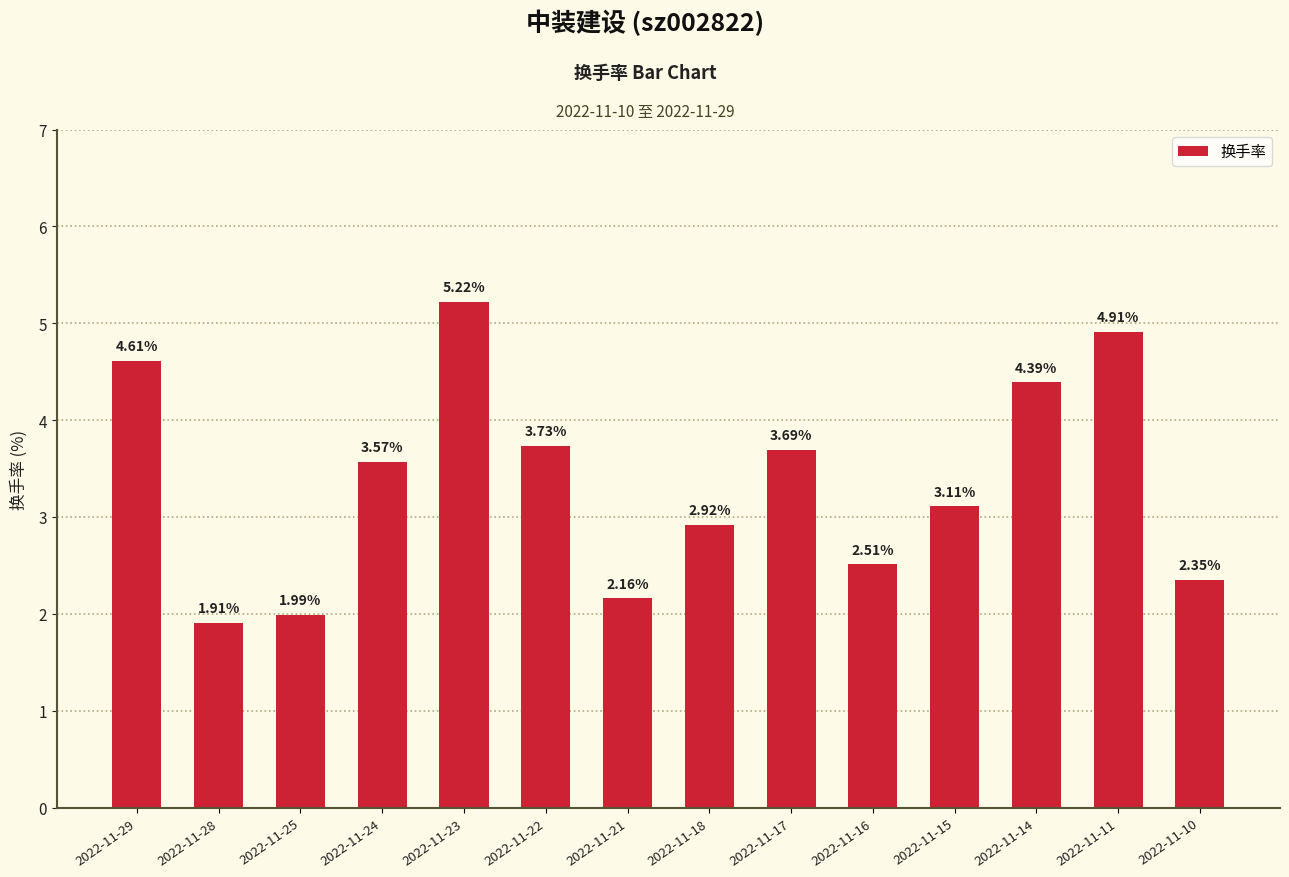

Approximately how many times larger is the value at 2022-11-17 compared to 2022-11-14?

0.8